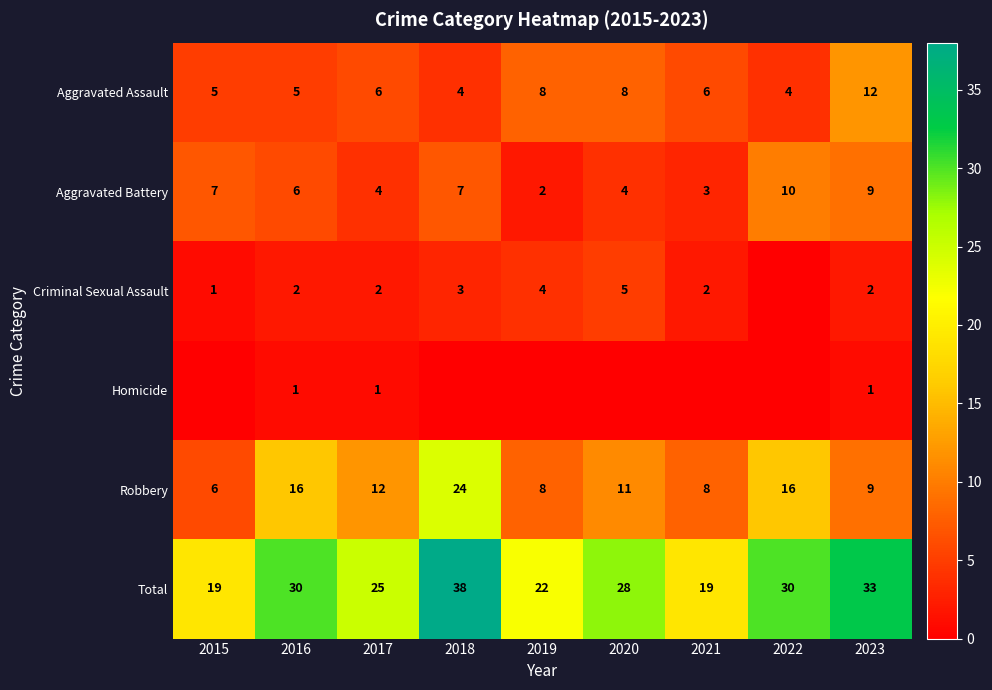

What is the sum of the Total values at 2023 and 2017?

58